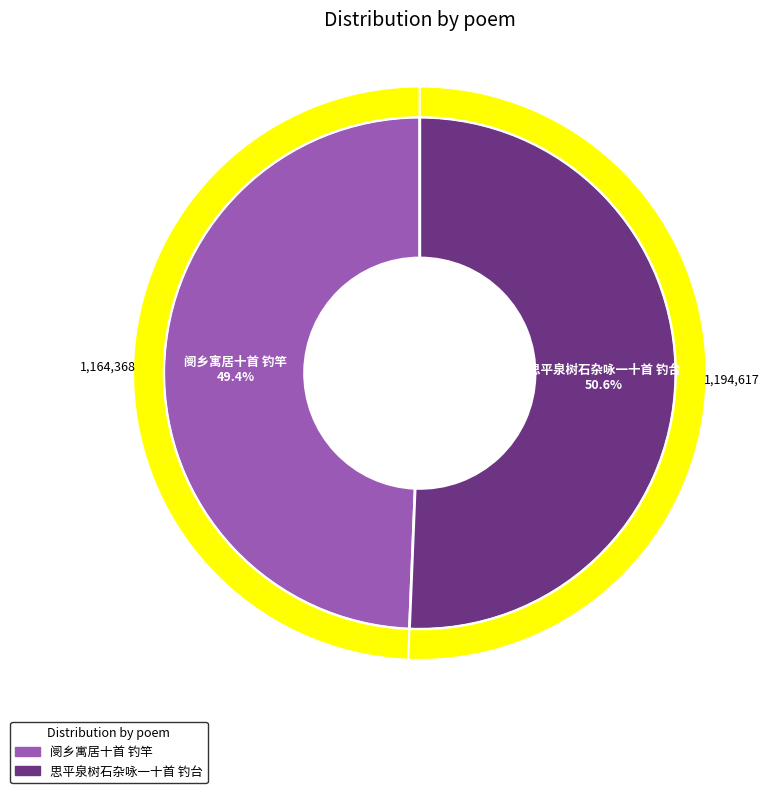

Which category has the smallest portion of the pie?

阌乡寓居十首 钓竿